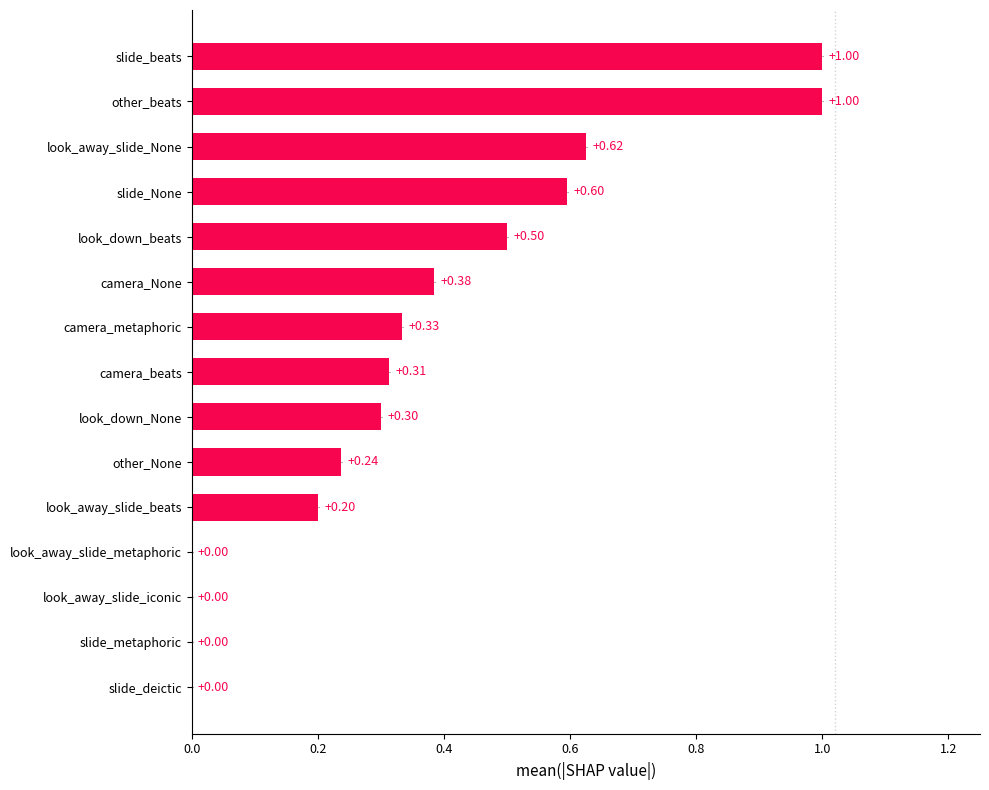

What is the sum of the values at look_down_beats and slide_metaphoric?

0.5